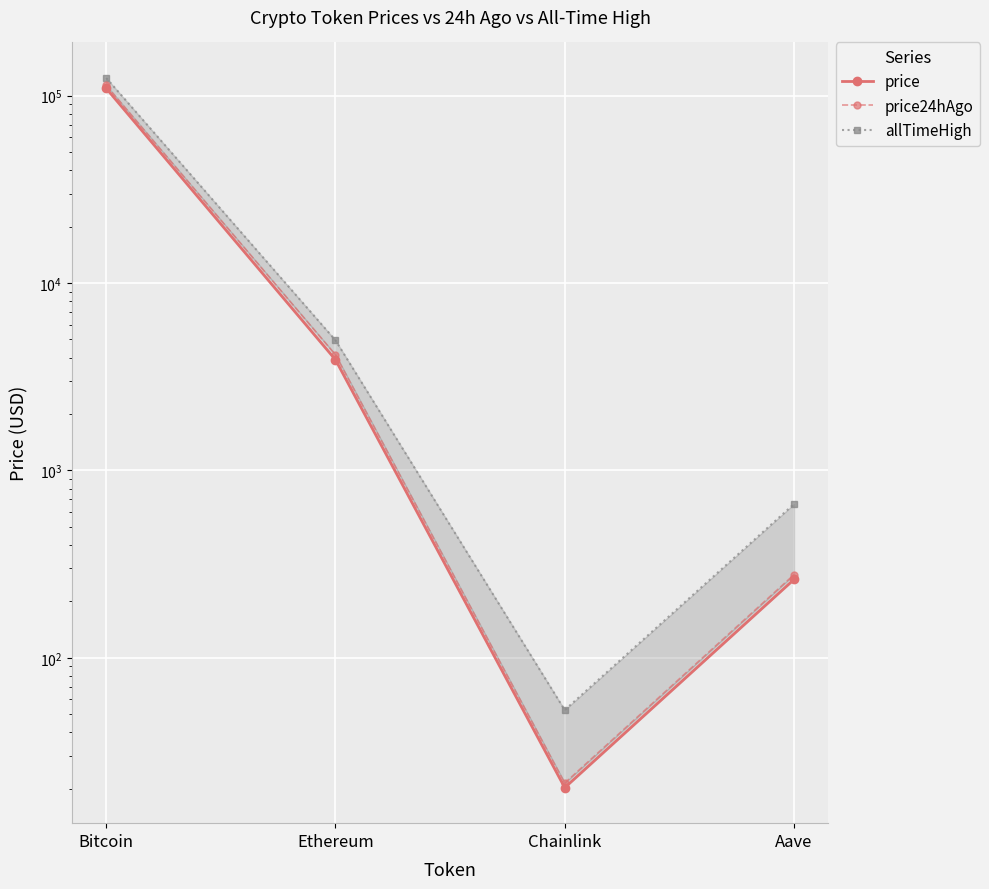

Read the price value at Chainlink.

20.3